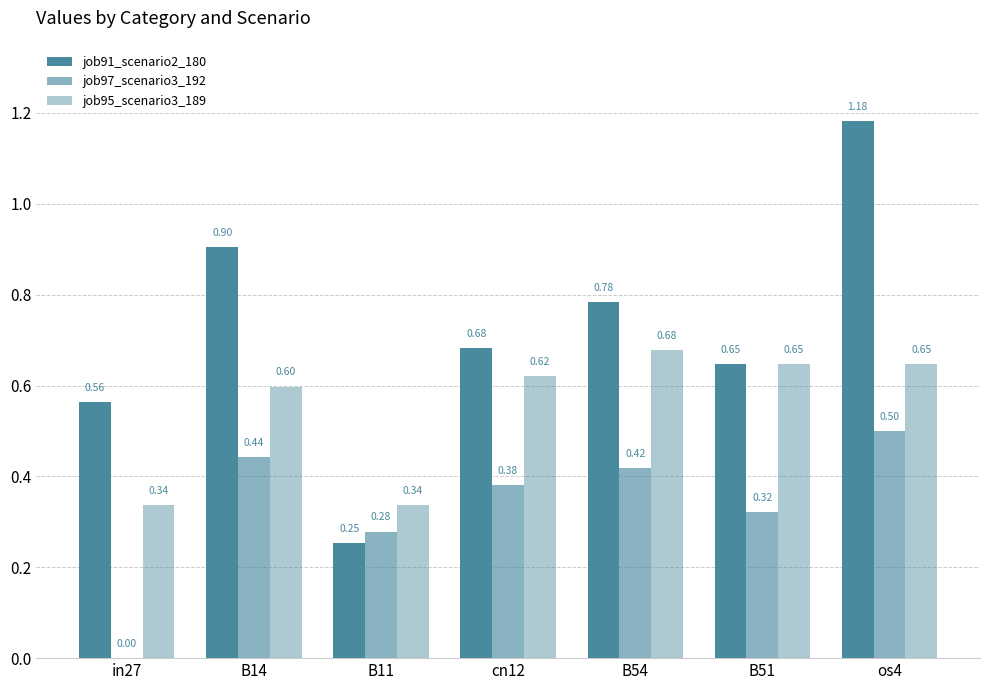

How many groups of bars are there?

7